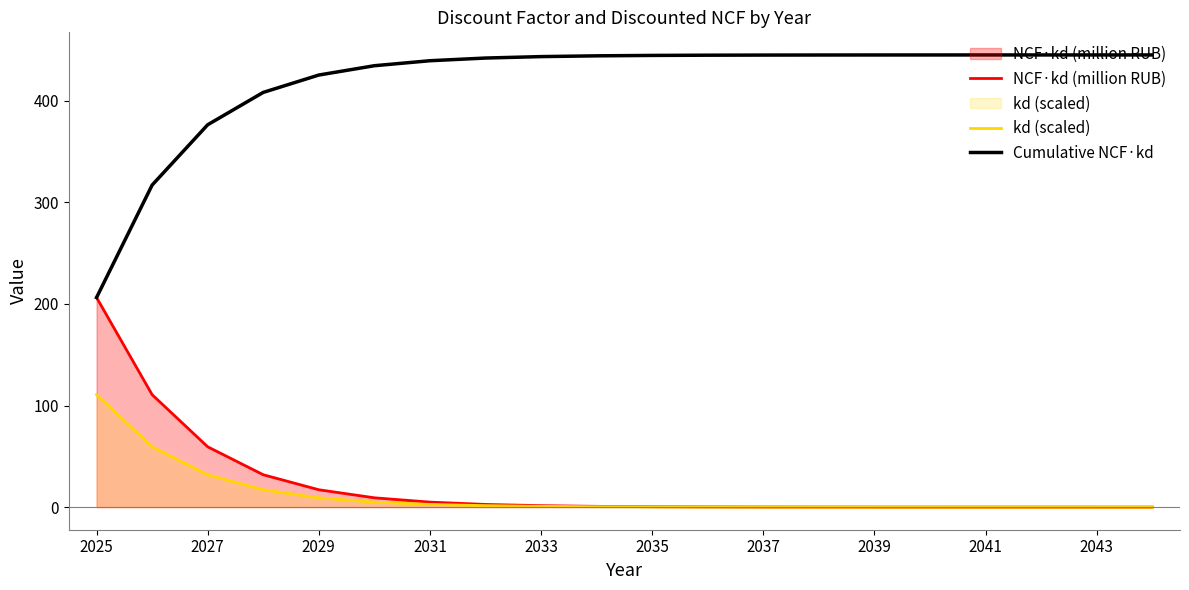

Which series has the widest spread of values?

Cumulative NCF·kd